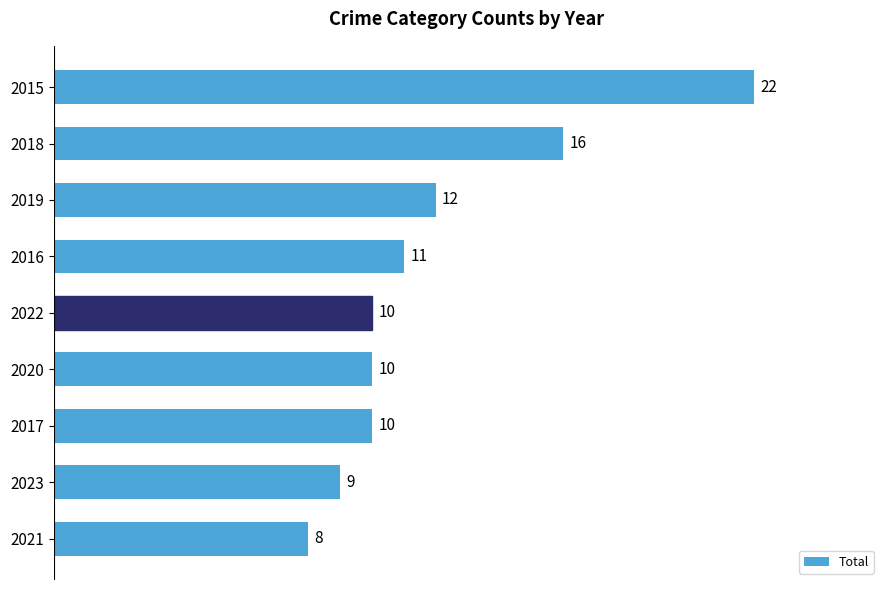

The value at 2017 is 7. True or false?

False